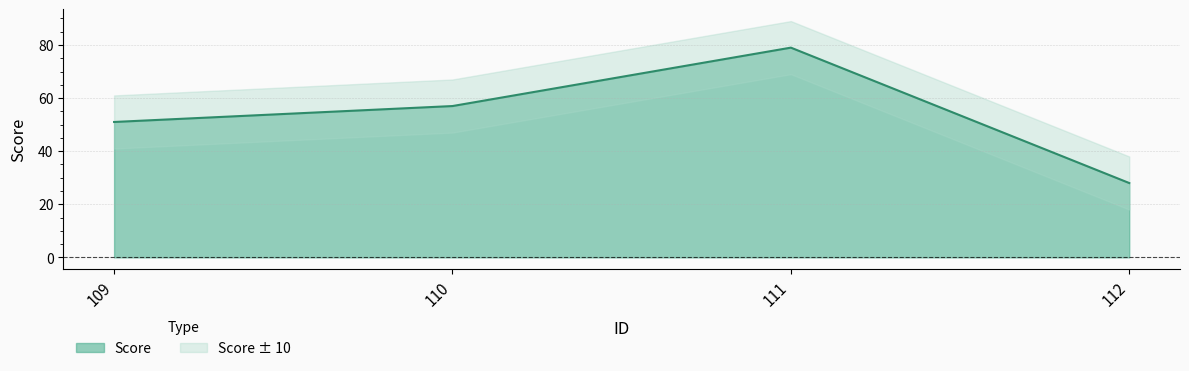

At which category does the data reach its first local peak?

111